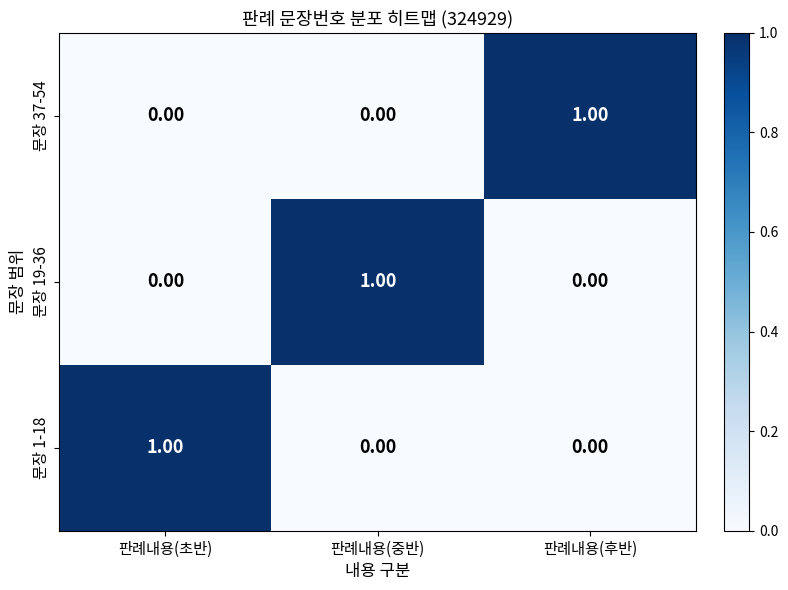

At how many categories does at least one series exceed 0?

3